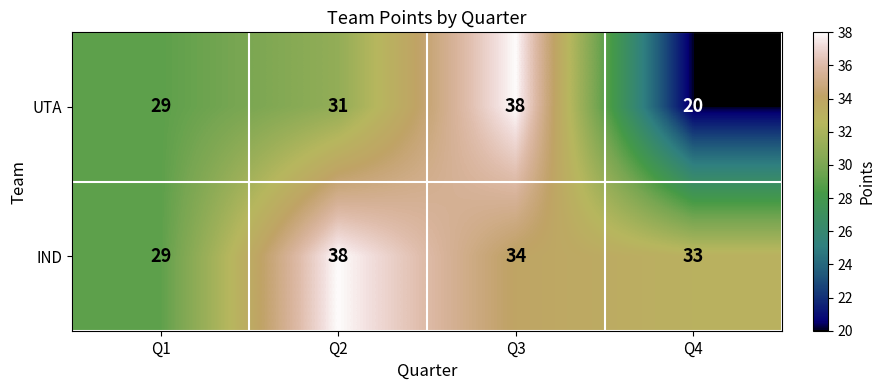

Which label corresponds to the smallest value in the chart?

Q4